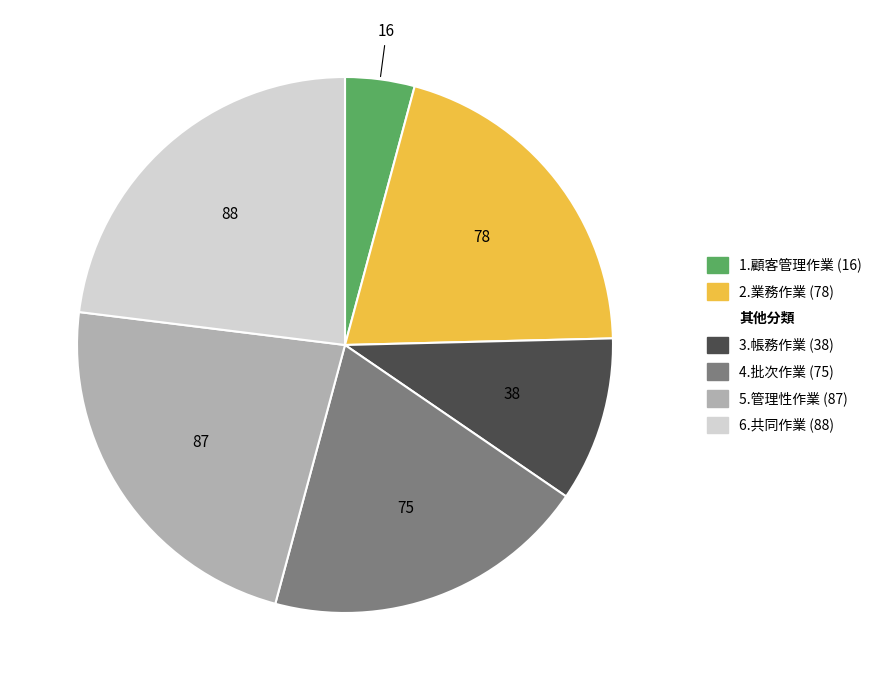

Does any single category account for the majority?

No